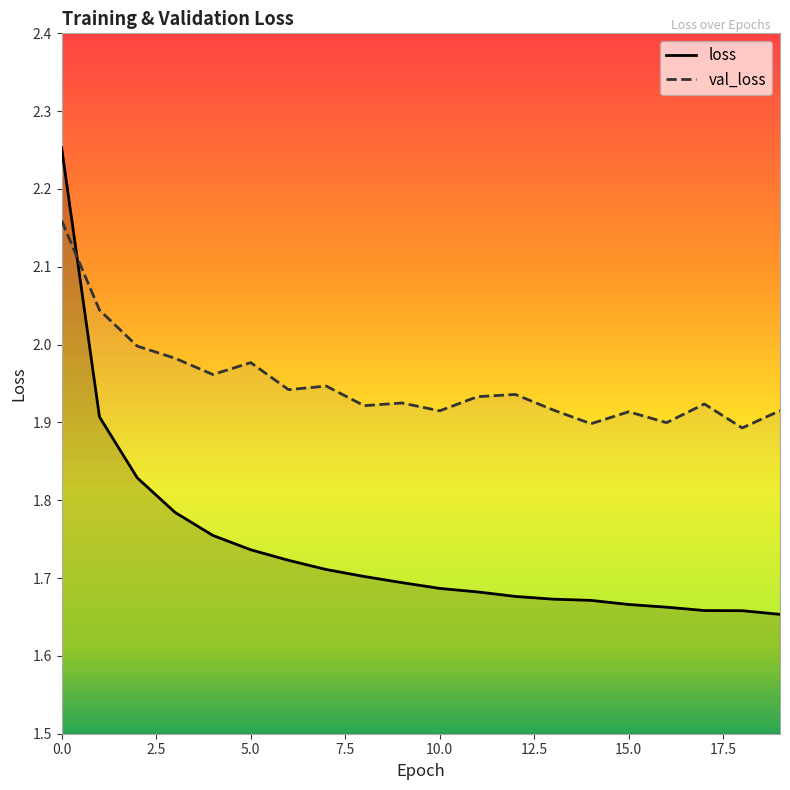

Reading left to right, list all the values displayed in this chart.

loss: 2.3	1.9	1.8	1.8	1.8	1.7	1.7	1.7	1.7	1.7	1.7	1.7	1.7	1.7	1.7	1.7	1.7	1.7	1.7	1.7
val_loss: 2.2	2.0	2.0	2.0	2.0	2.0	1.9	1.9	1.9	1.9	1.9	1.9	1.9	1.9	1.9	1.9	1.9	1.9	1.9	1.9